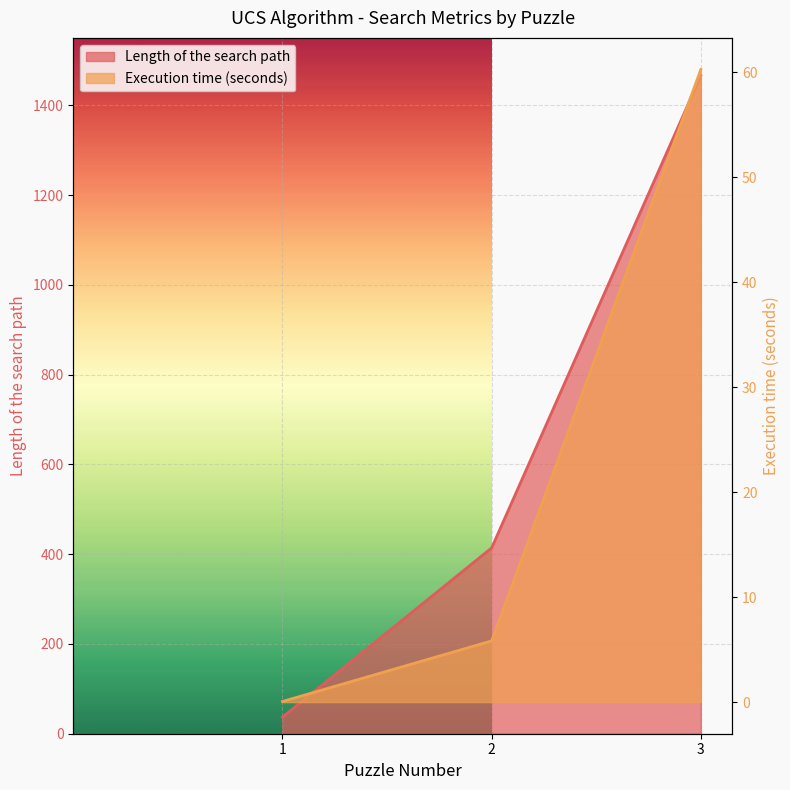

How many data points in Length of the search path are above 414?

1